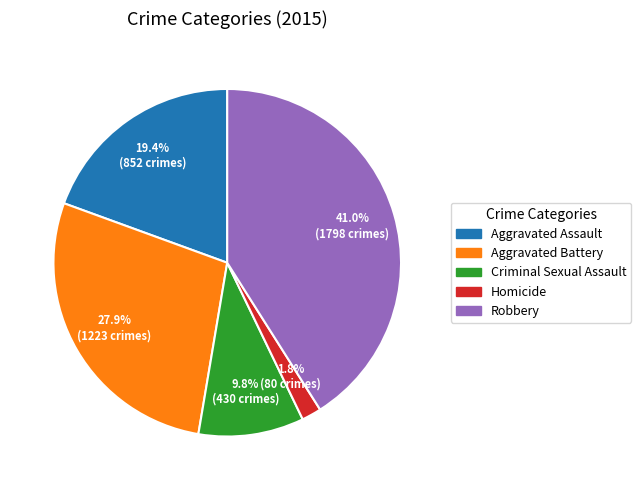

To the nearest percent, what is the difference between the largest and smallest slice percentages?

39%